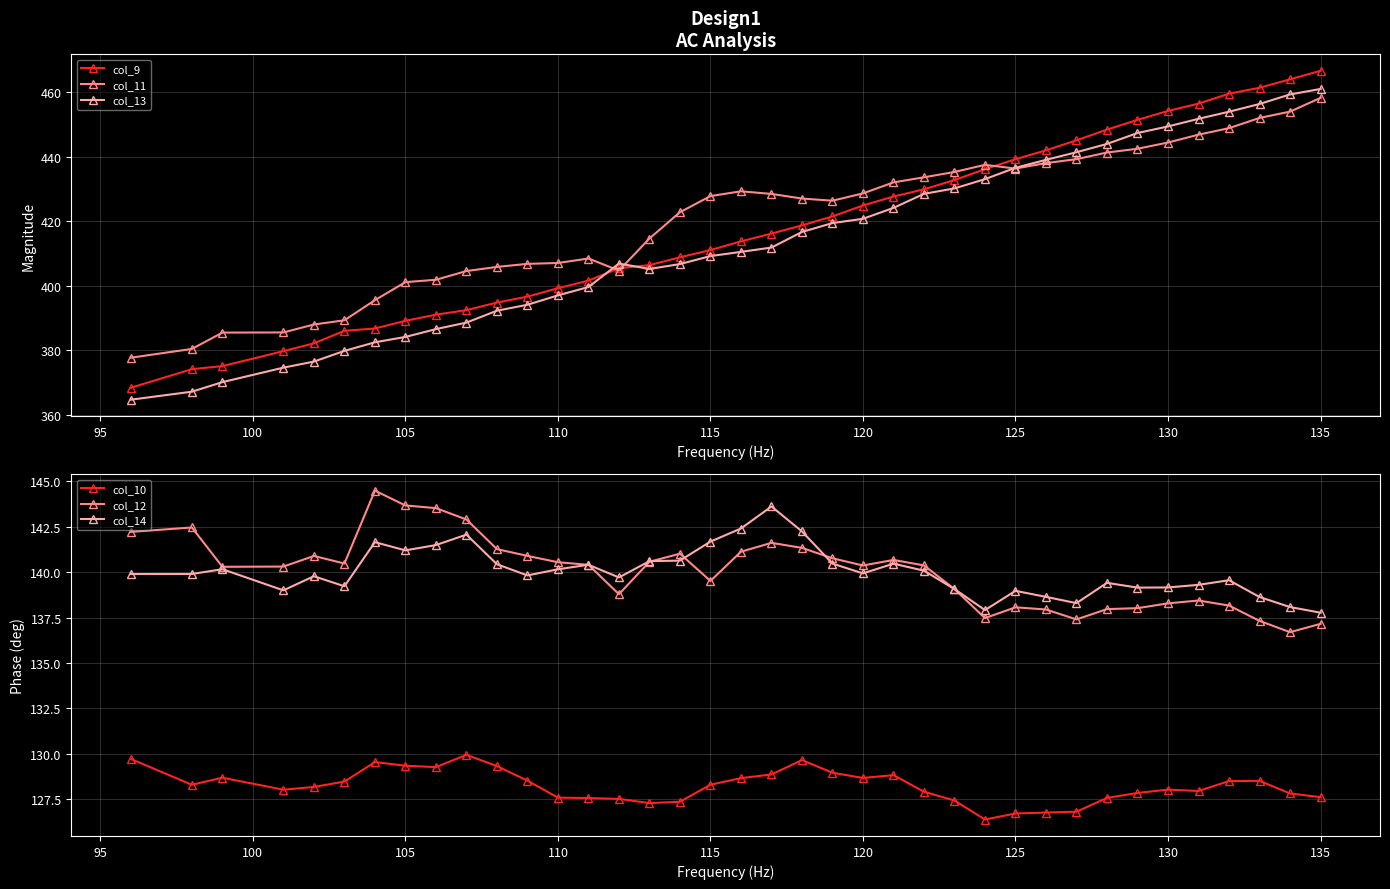

At which label does col_9 reach its peak?

135